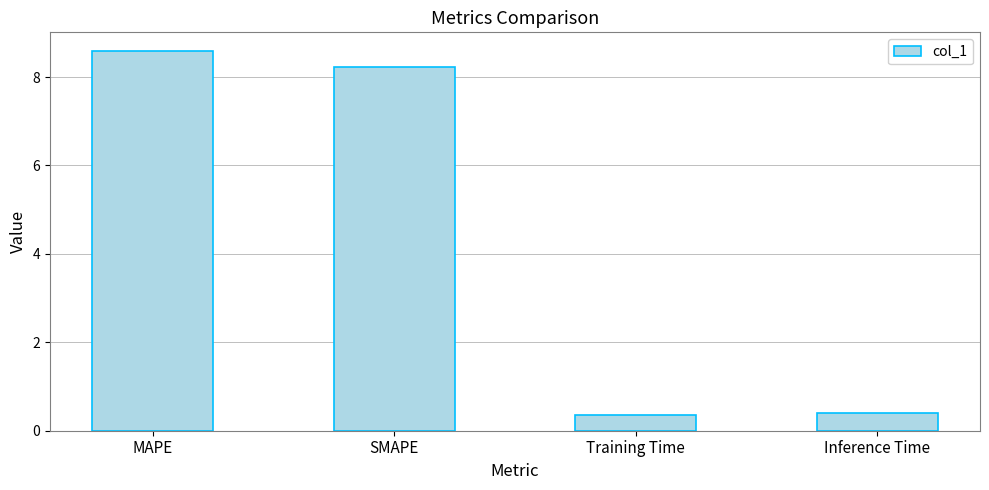

Reading left to right, what are all the values shown in this chart?

MAPE=8.6	SMAPE=8.2	Training Time=0.4	Inference Time=0.4